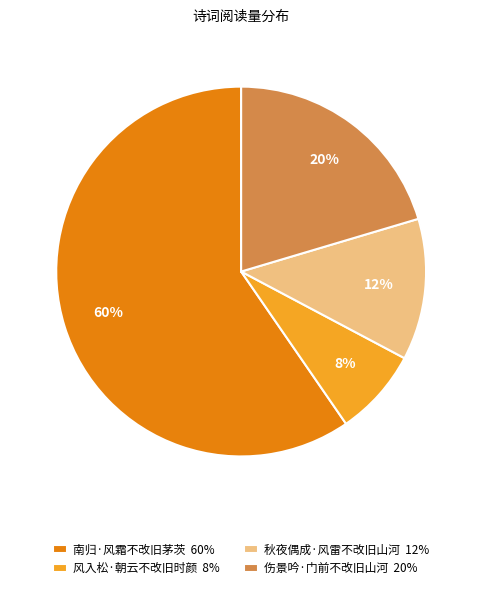

Is there a majority slice in this chart?

Yes